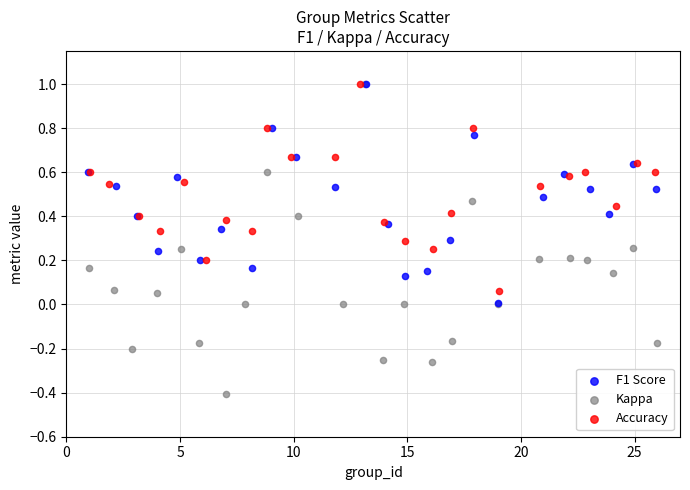

Which series has the widest spread of Y values?

Kappa